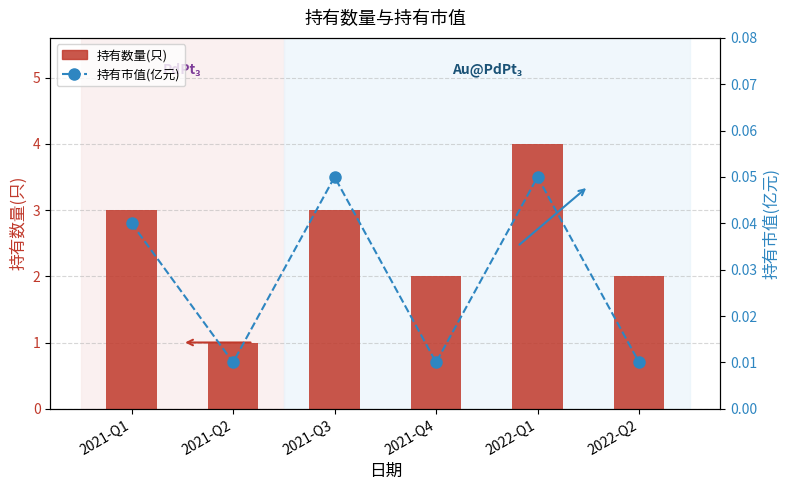

How many 持有市值(亿元) values are between 0 and 1?

6